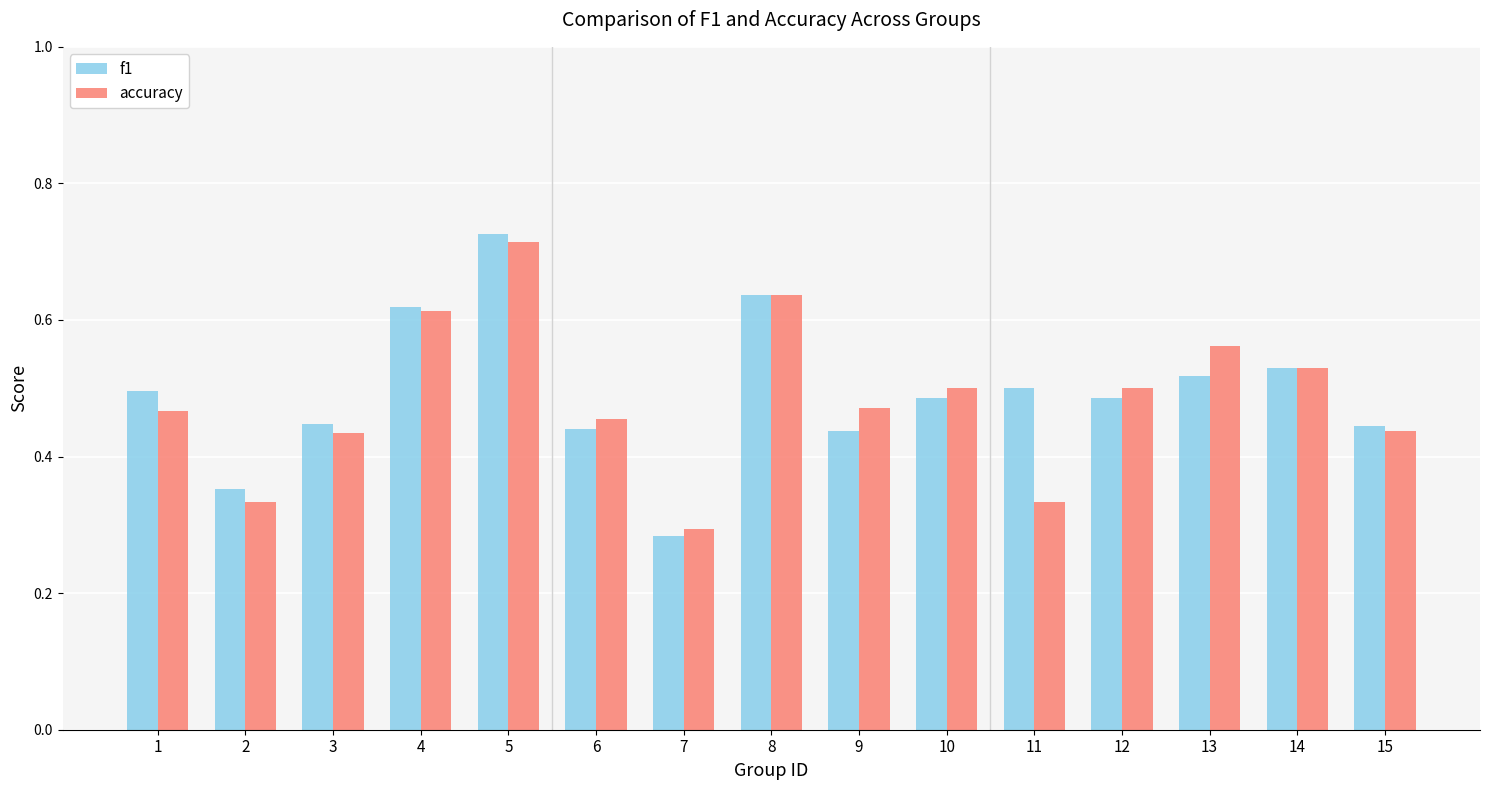

What is the total value across all series at 3?

0.9